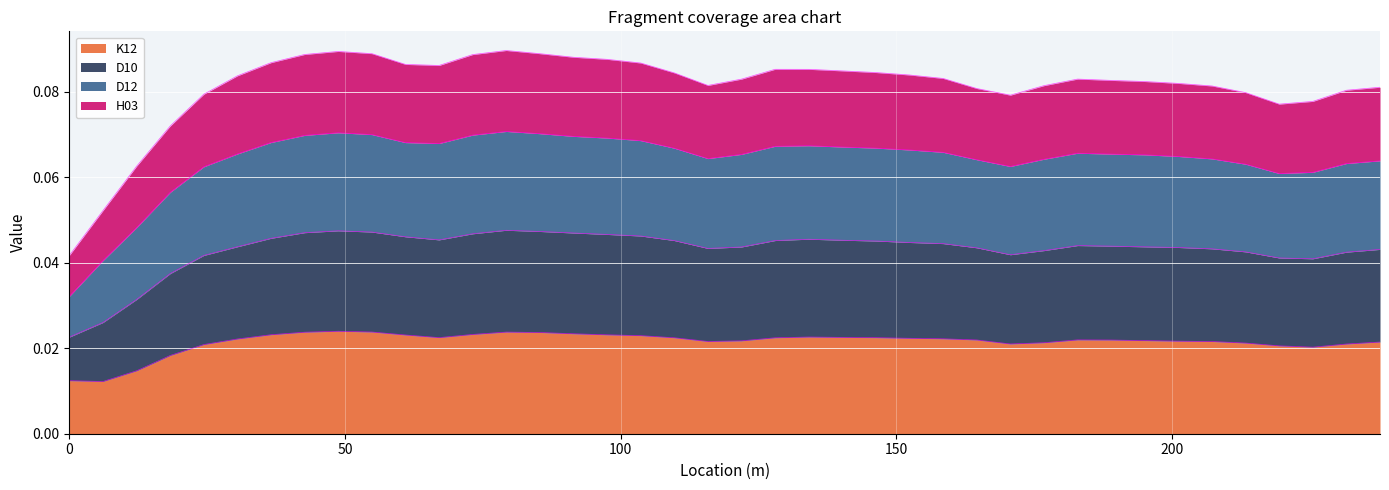

What is the label of the 39th point from the right?

6.096